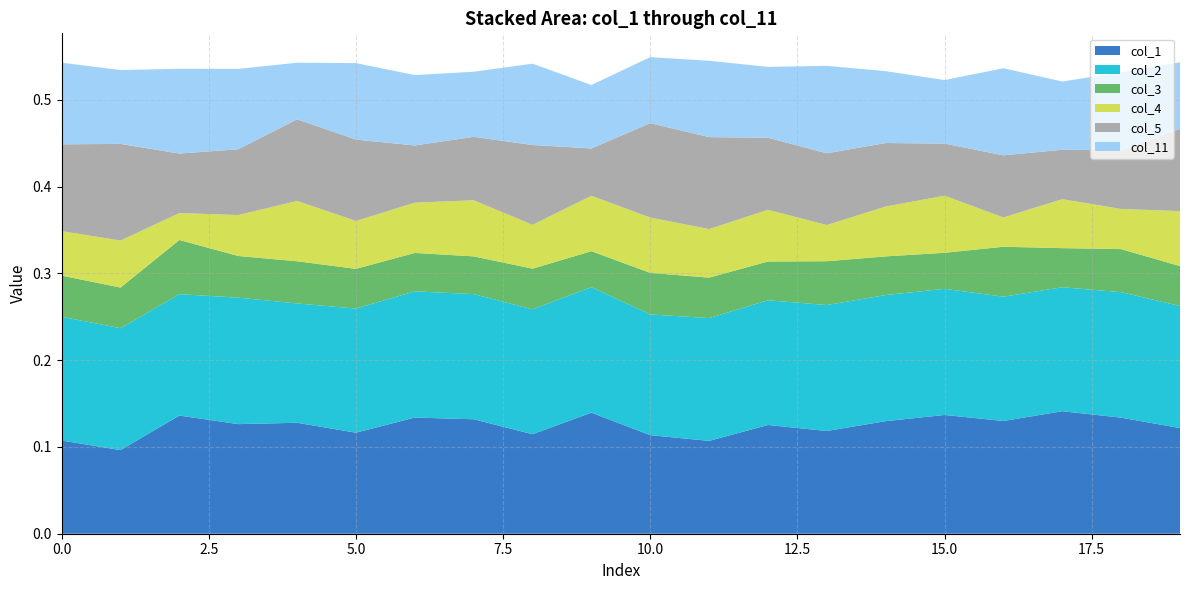

Reading left to right, list all the values displayed in this chart.

col_1: 0.1	0.1	0.1	0.1	0.1	0.1	0.1	0.1	0.1	0.1	0.1	0.1	0.1	0.1	0.1	0.1	0.1	0.1	0.1	0.1
col_2: 0.1	0.1	0.1	0.1	0.1	0.1	0.1	0.1	0.1	0.1	0.1	0.1	0.1	0.1	0.1	0.1	0.1	0.1	0.1	0.1
col_3: 0.0	0.0	0.1	0.0	0.0	0.0	0.0	0.0	0.0	0.0	0.0	0.0	0.0	0.1	0.0	0.0	0.1	0.0	0.0	0.0
col_4: 0.1	0.1	0.0	0.0	0.1	0.1	0.1	0.1	0.1	0.1	0.1	0.1	0.1	0.0	0.1	0.1	0.0	0.1	0.0	0.1
col_5: 0.1	0.1	0.1	0.1	0.1	0.1	0.1	0.1	0.1	0.1	0.1	0.1	0.1	0.1	0.1	0.1	0.1	0.1	0.1	0.1
col_11: 0.1	0.1	0.1	0.1	0.1	0.1	0.1	0.1	0.1	0.1	0.1	0.1	0.1	0.1	0.1	0.1	0.1	0.1	0.1	0.1